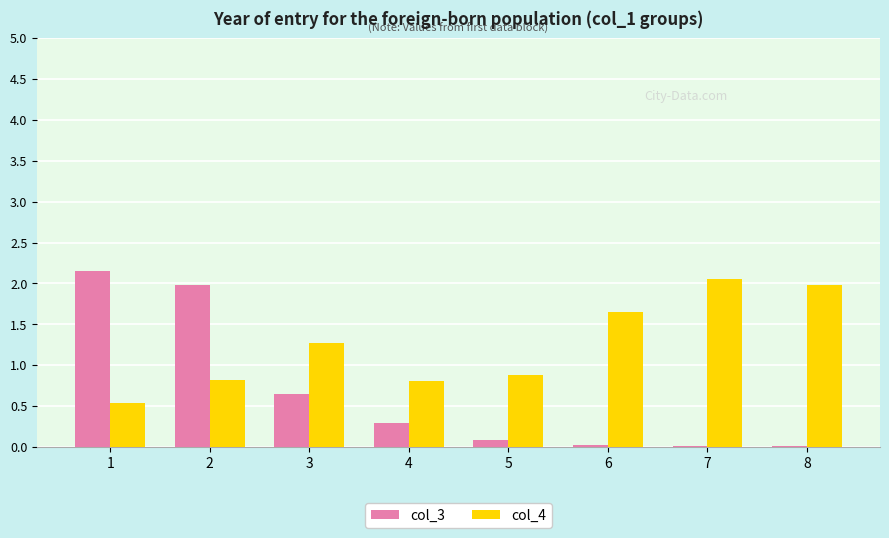

The value of col_4 at 2 is 1.4. True or false?

False